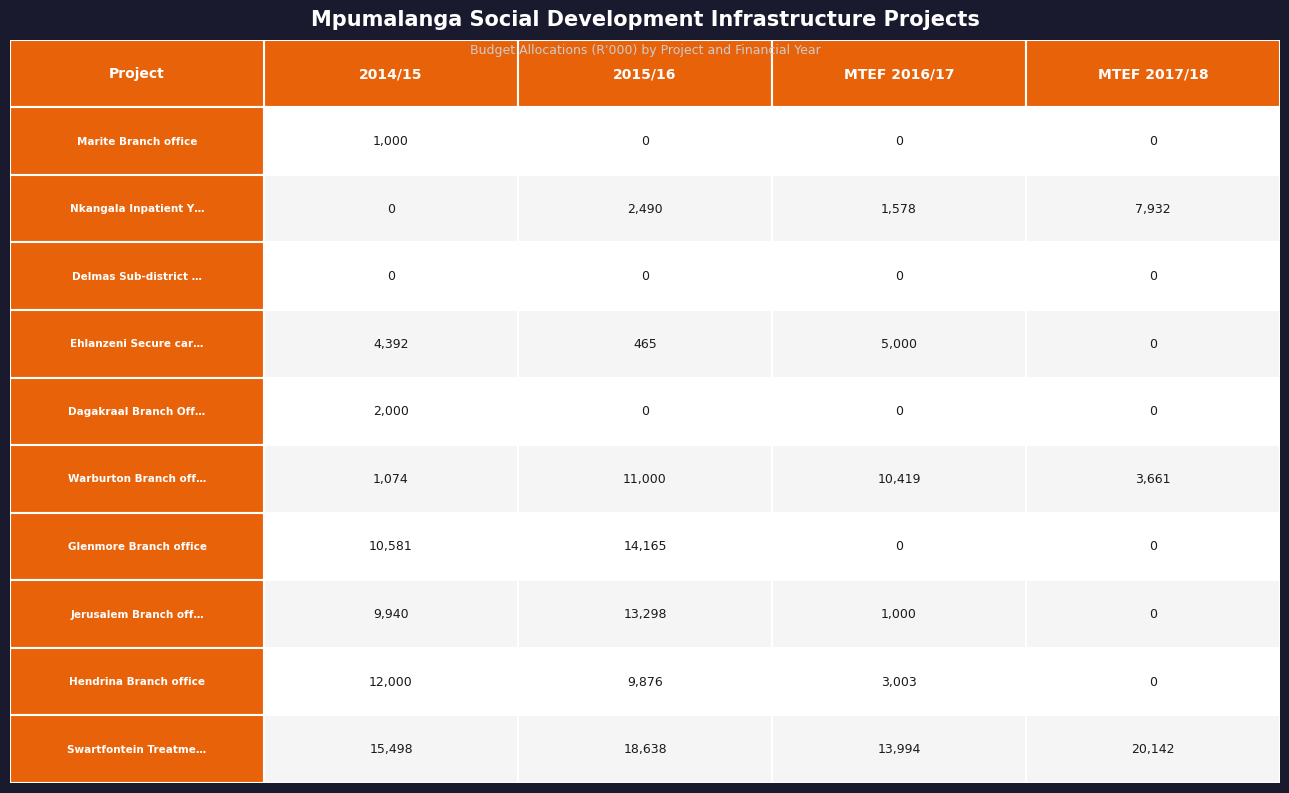

Which has a higher value, 3 or 1?

3